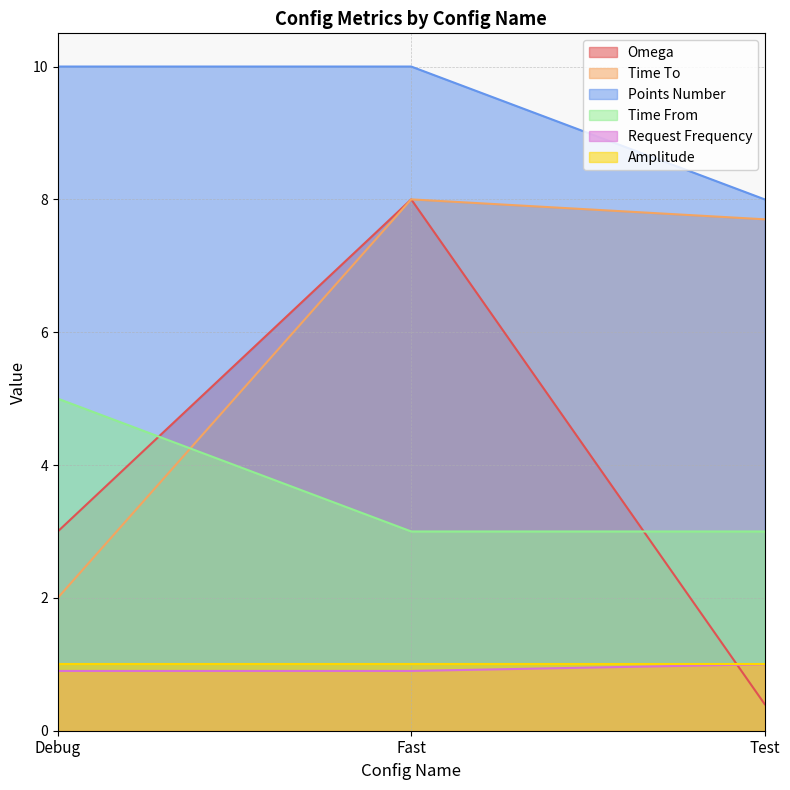

What is the label of the 1st point from the left?

Debug